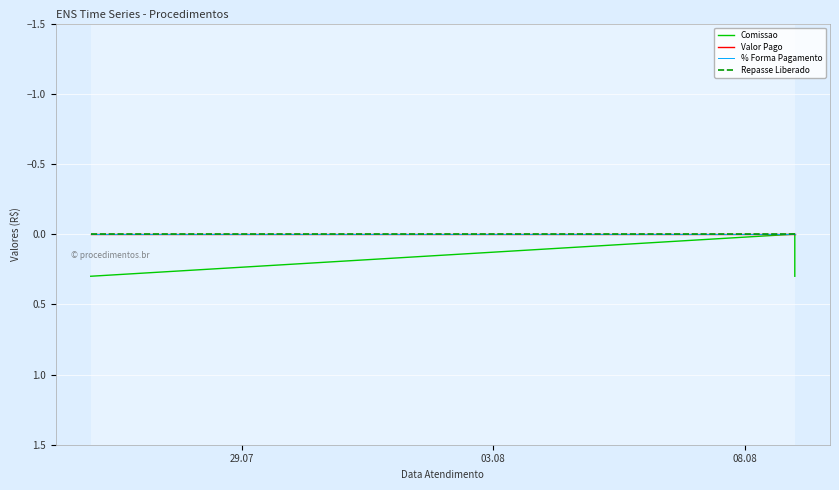

Which category has the lowest value in the Repasse Liberado series?

29.07